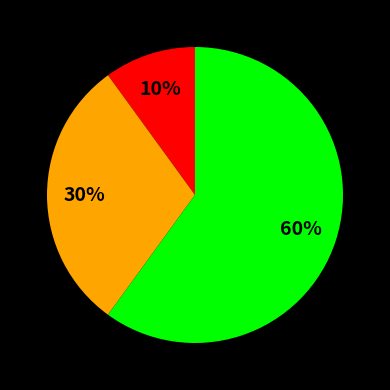

To the nearest percent, what is the average slice percentage?

33%